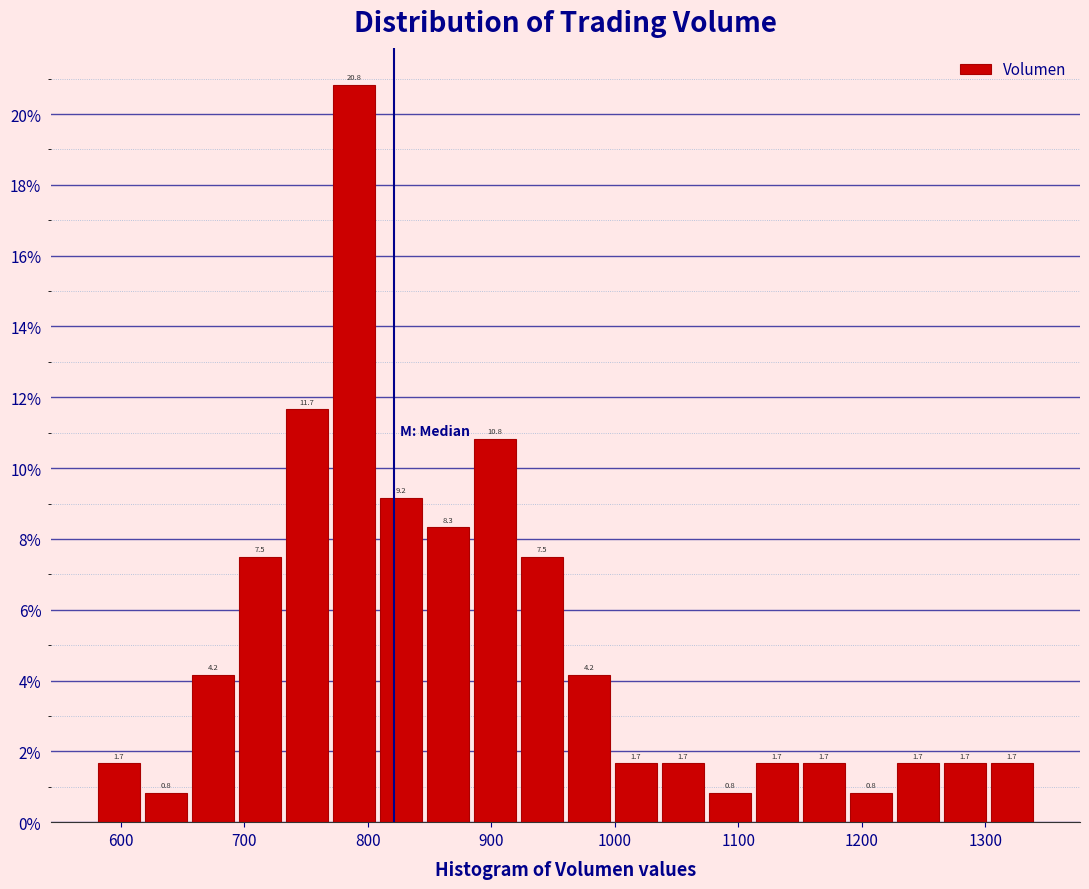

Around what value on the x-axis is the tallest bar? Give the approximate position of its centre, as read against the axis.

790